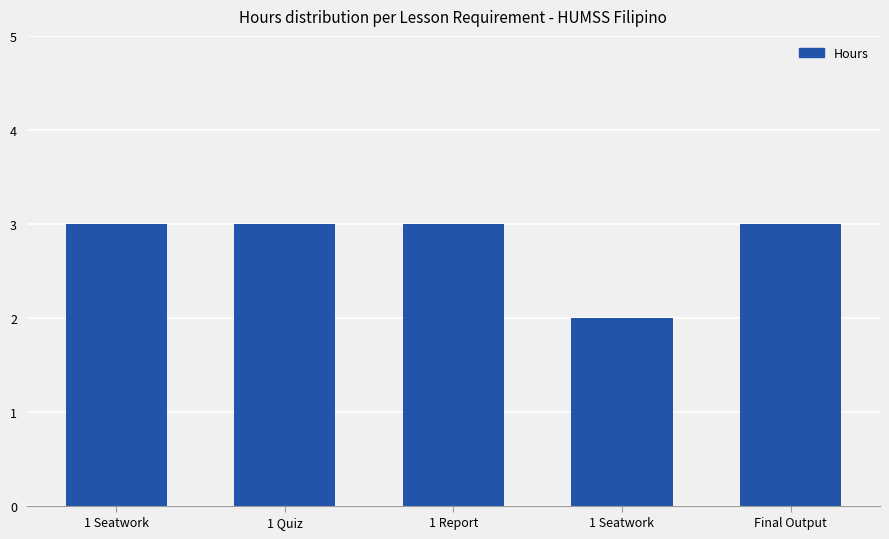

How many series are shown in this chart?

1